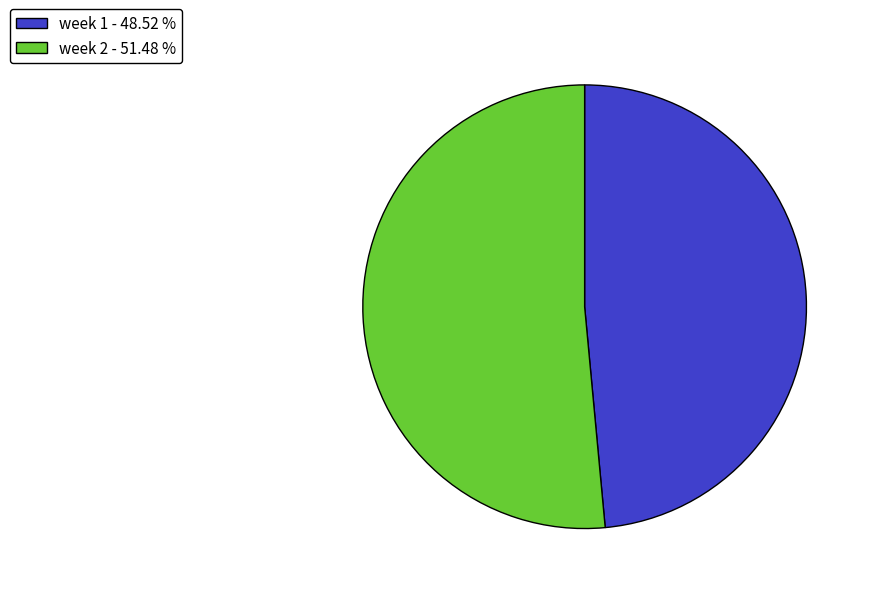

How many slices are in this pie chart?

2